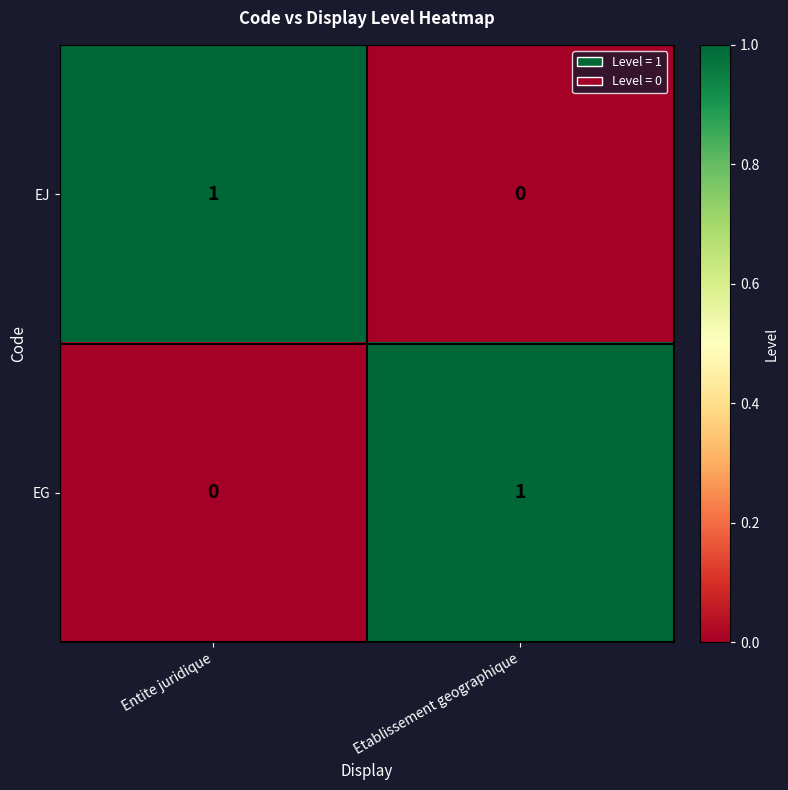

At which label does EJ reach its peak?

Entite juridique